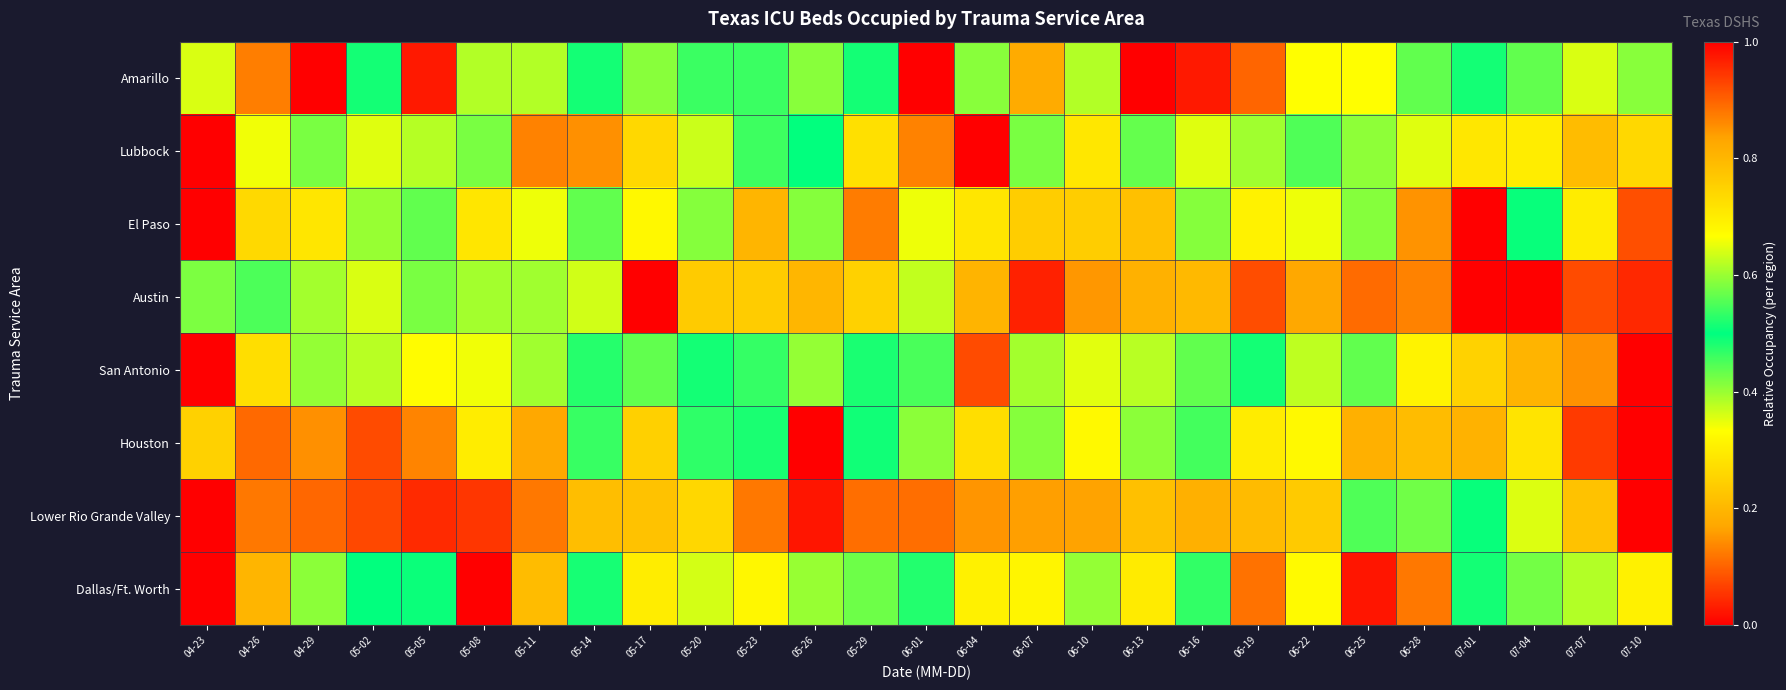

At which category does the chart reach its peak across all series?

04-29